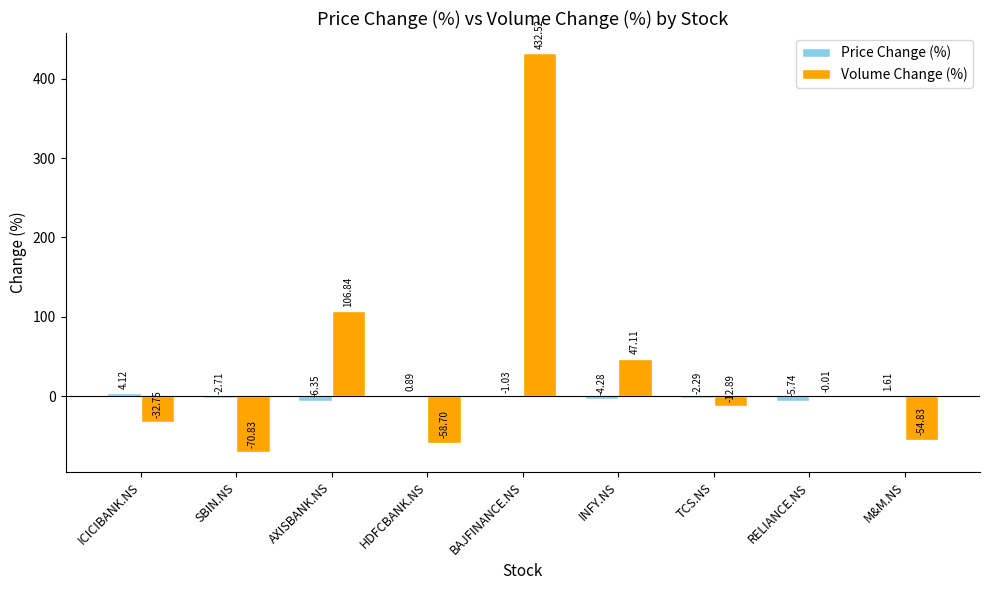

At which label is Volume Change (%) closest to 180?

AXISBANK.NS